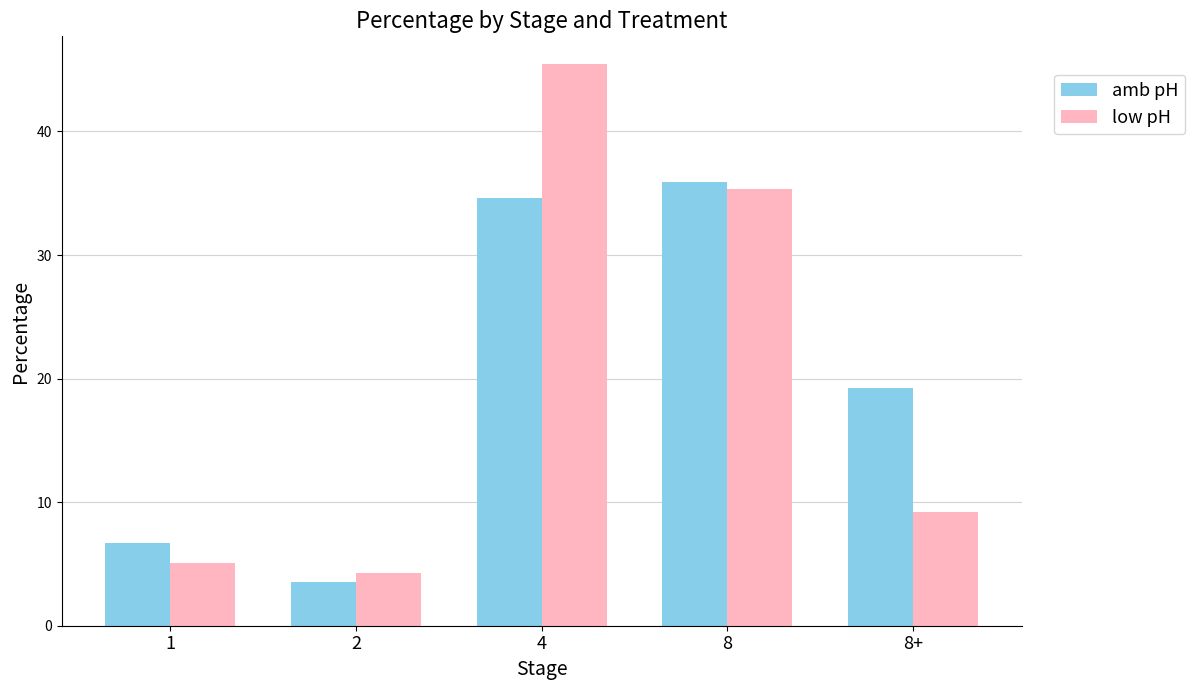

What is the difference between the maximum and minimum values in the amb pH series?

32.4